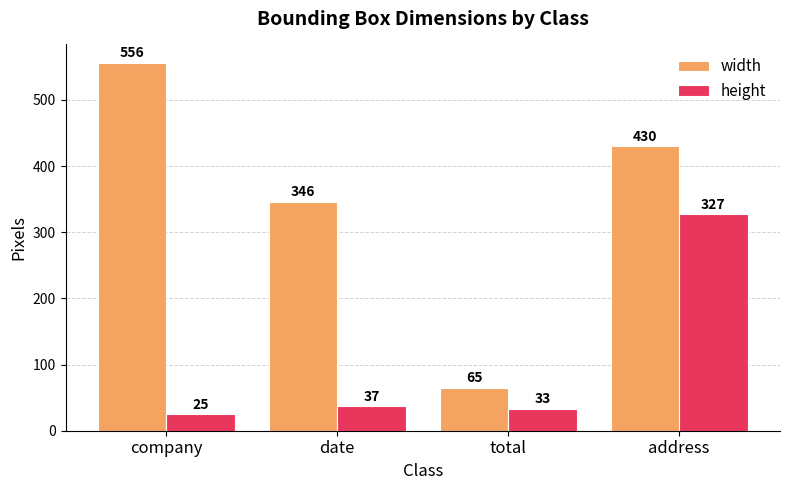

What is the difference between the second highest and second lowest values in the width series?

84